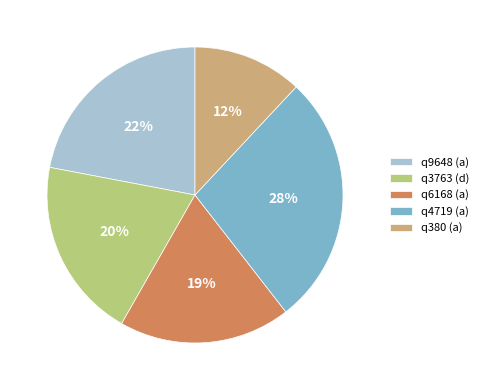

Which has a higher value, q3763 (d) or q6168 (a)?

q3763 (d)